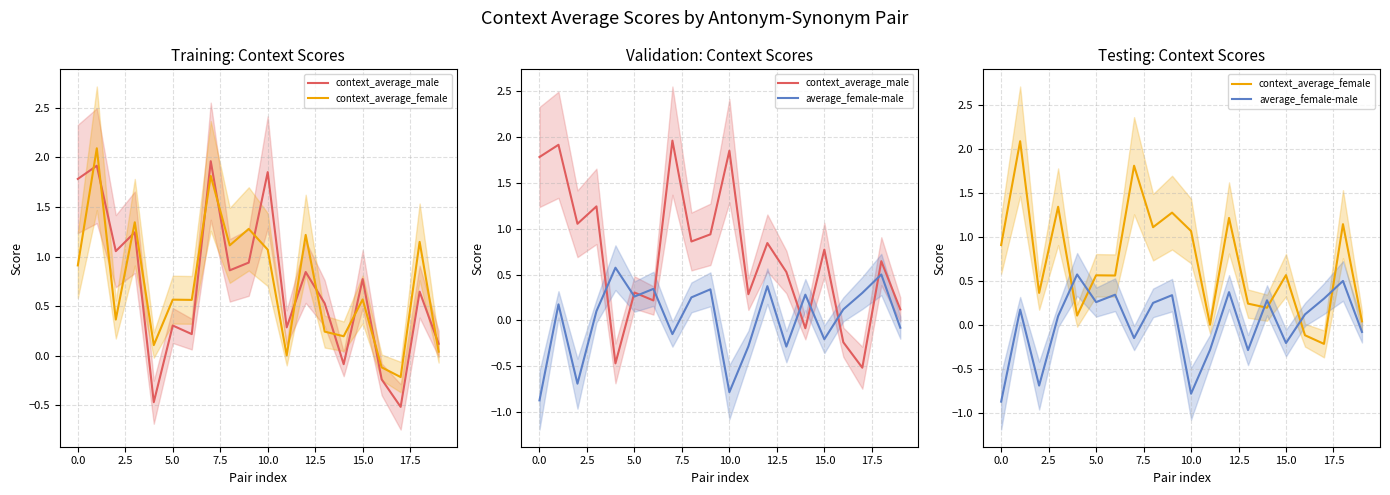

What is the value of the context_average_female point at the 6th from the left?

0.6